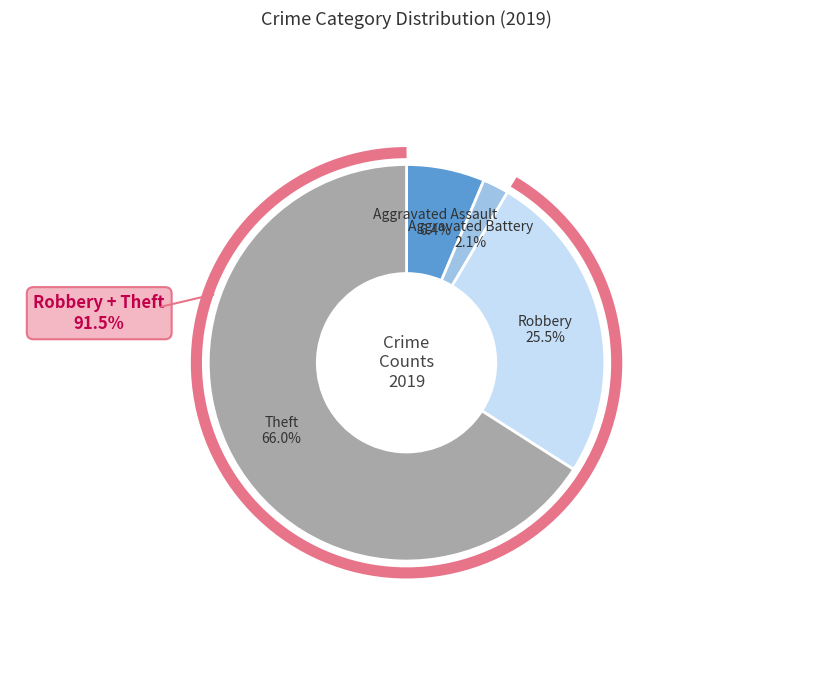

Does any single category account for the majority?

Yes